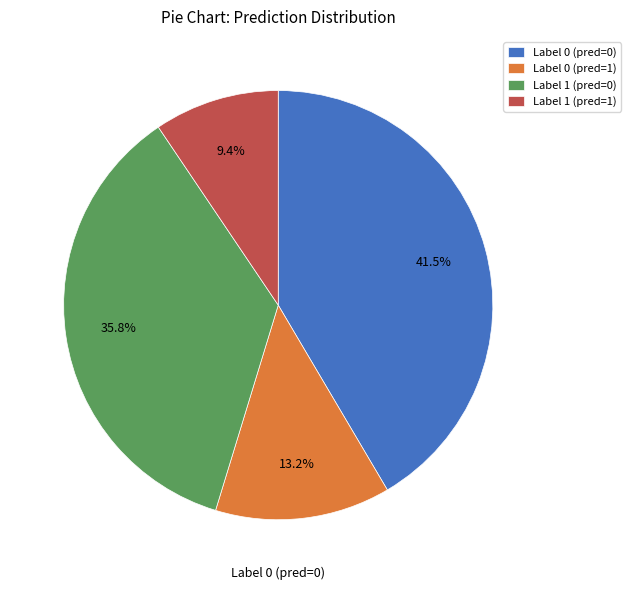

Which category has the smallest portion of the pie?

Label 1 (pred=1)